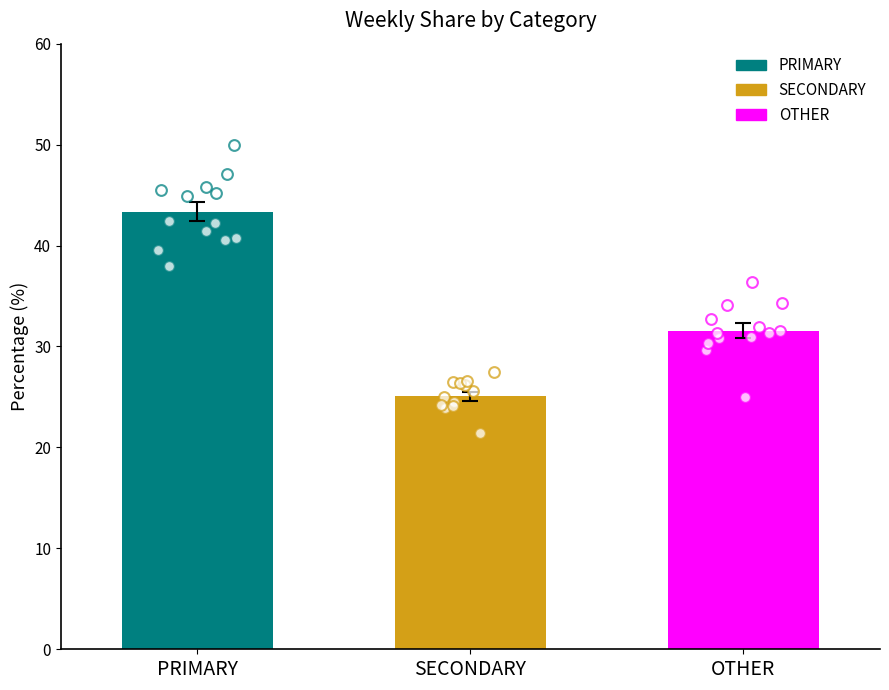

Which series has the largest total across all categories?

PRIMARY